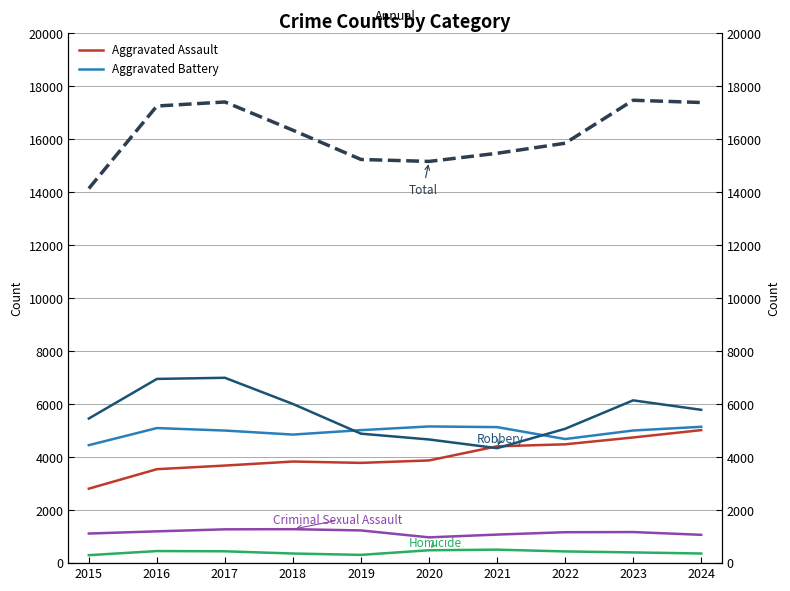

Is this an area chart (filled region under the line)?

No